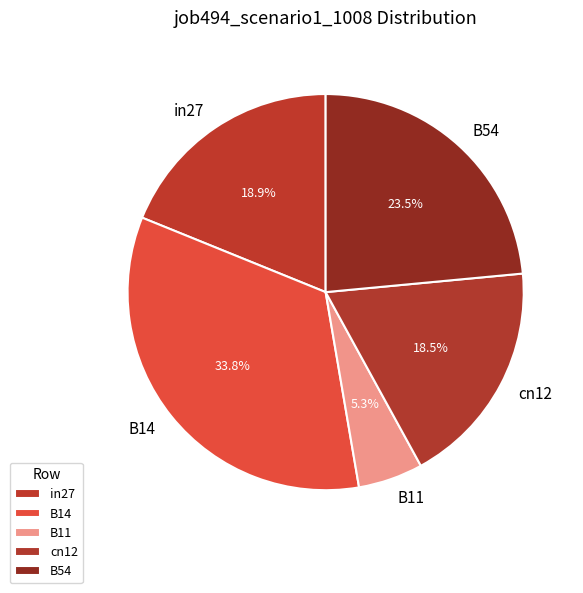

To the nearest percent, what is the average slice percentage?

20%